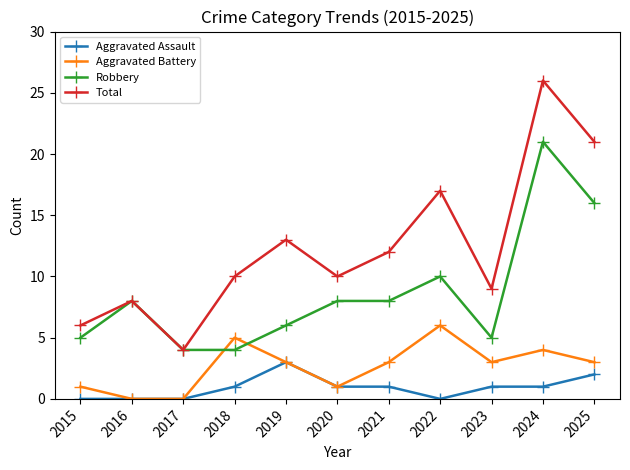

Is it true that Aggravated Battery equals 4 at 2024?

True